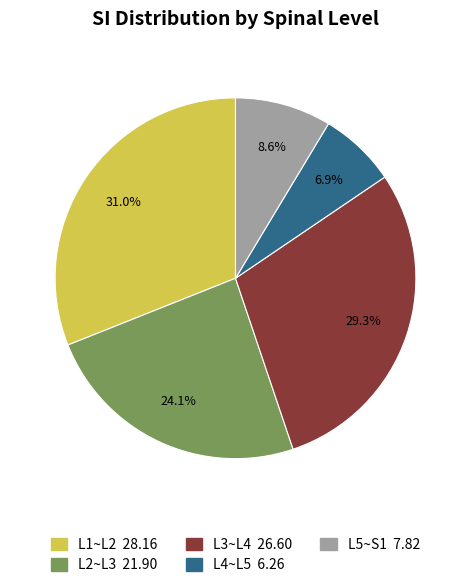

Is it true that L3~L4 is 29% of the pie?

True